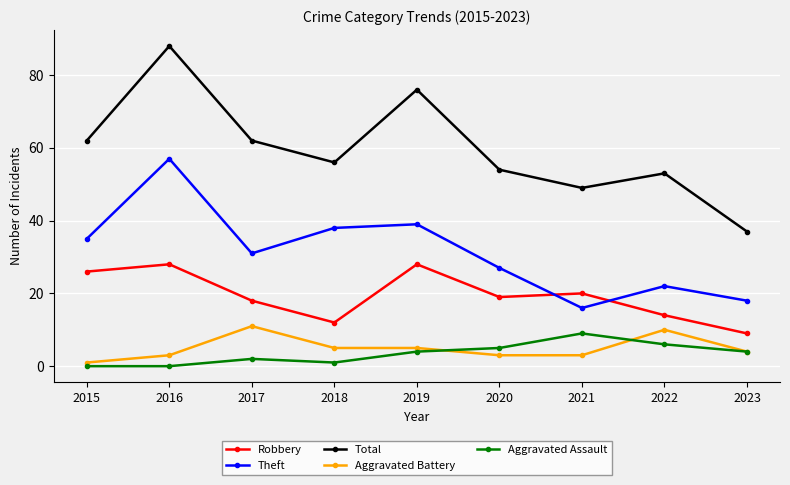

True or false: Aggravated Assault and Robbery intersect in this chart.

False